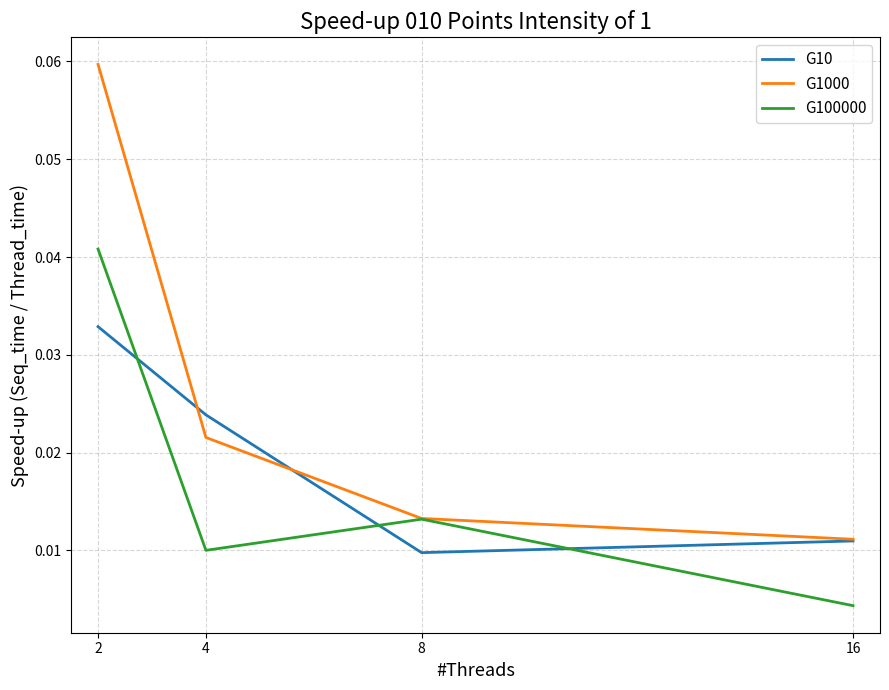

True or false: G1000 has more than 1 points higher than both neighbors.

False